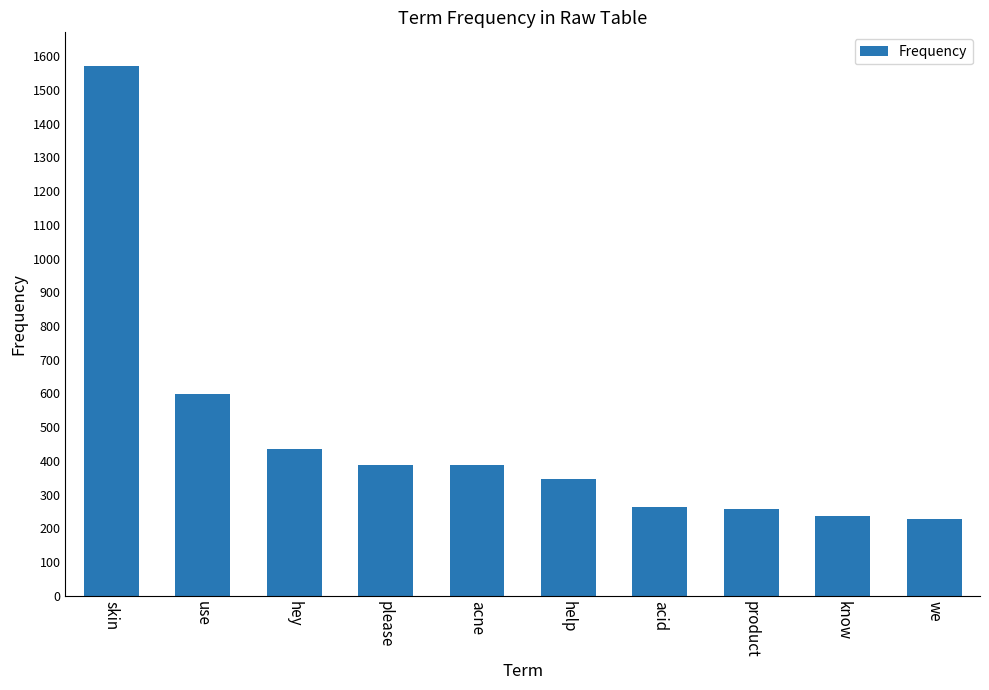

At which label is the value closest to 900?

use